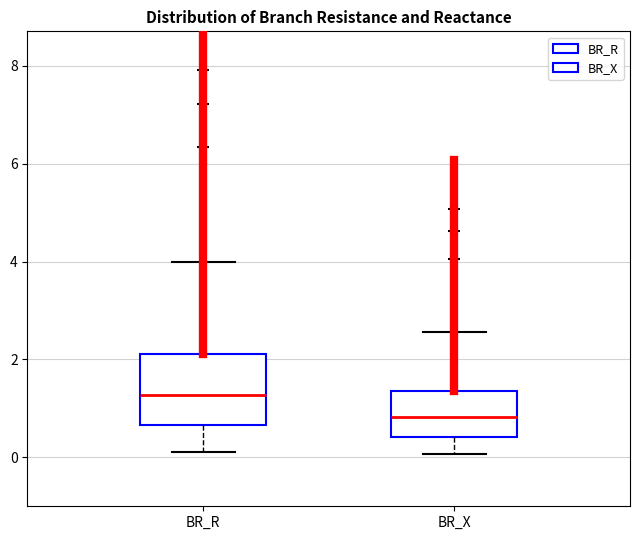

Which box has the highest median line?

BR_R